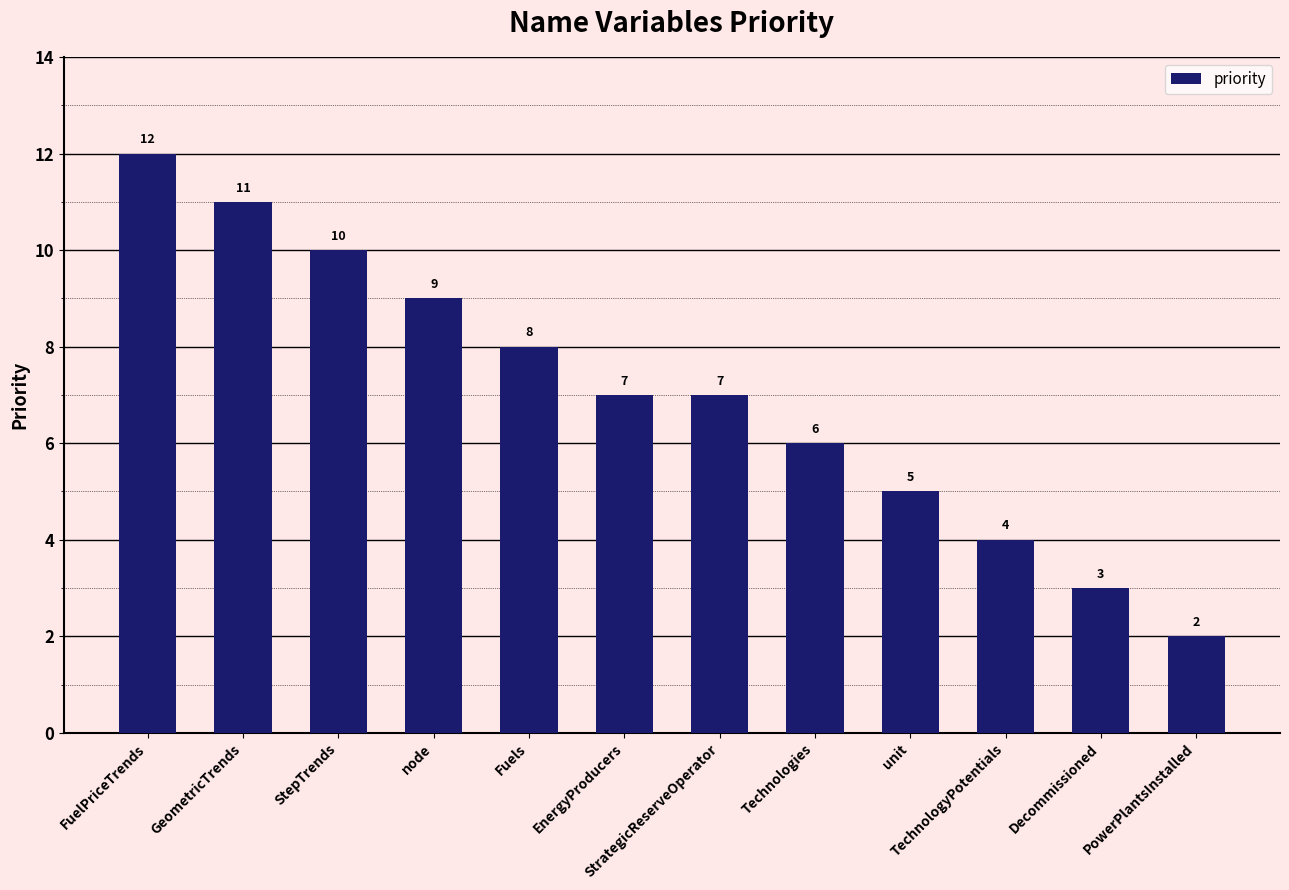

What is the average value?

7